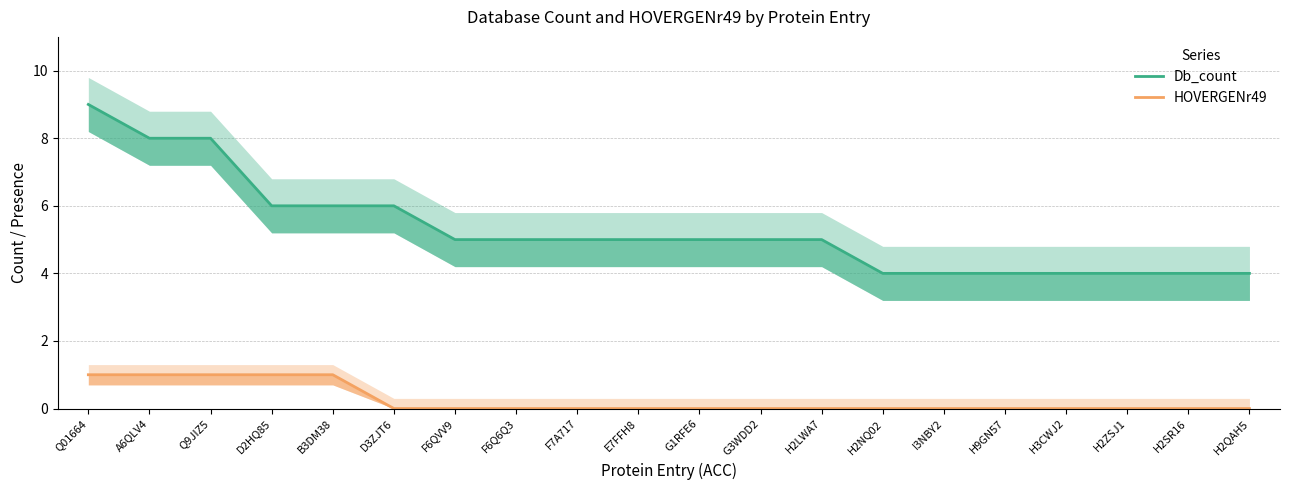

Reading right to left, what are all the values shown in this chart?

Db_count: H2QAH5=4	H2SR16=4	H2ZSJ1=4	H3CWJ2=4	H9GN57=4	I3NBY2=4	H2NQ02=4	H2LWA7=5	G3WDD2=5	G1RFE6=5	E7FFH8=5	F7A717=5	F6Q6Q3=5	F6QVV9=5	D3ZJT6=6	B3DM38=6	D2HQ85=6	Q9JIZ5=8	A6QLV4=8	Q01664=9
HOVERGENr49: H2QAH5=0	H2SR16=0	H2ZSJ1=0	H3CWJ2=0	H9GN57=0	I3NBY2=0	H2NQ02=0	H2LWA7=0	G3WDD2=0	G1RFE6=0	E7FFH8=0	F7A717=0	F6Q6Q3=0	F6QVV9=0	D3ZJT6=0	B3DM38=1	D2HQ85=1	Q9JIZ5=1	A6QLV4=1	Q01664=1